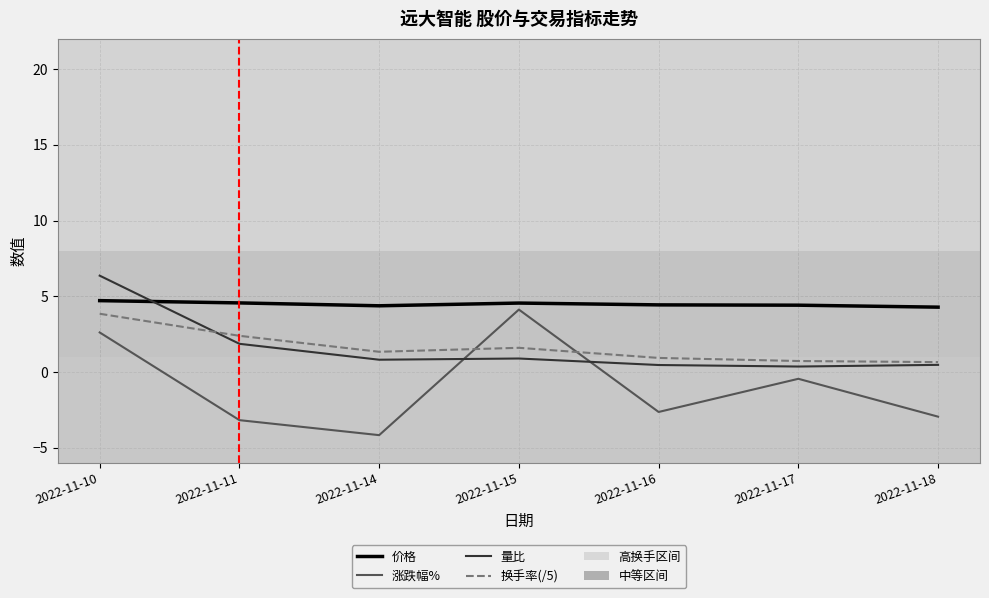

True or false: 价格 and 换手率(/5) cross at least once.

False